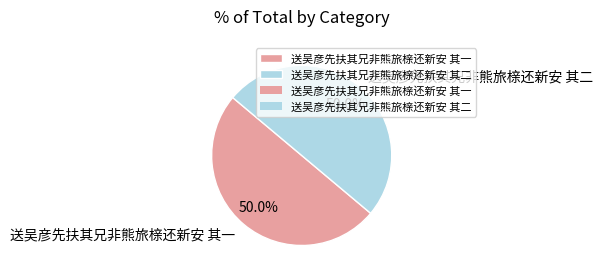

What is the ratio of the value at 送吴彦先扶其兄非熊旅榇还新安 其一 to the value at 送吴彦先扶其兄非熊旅榇还新安 其二?

1.0